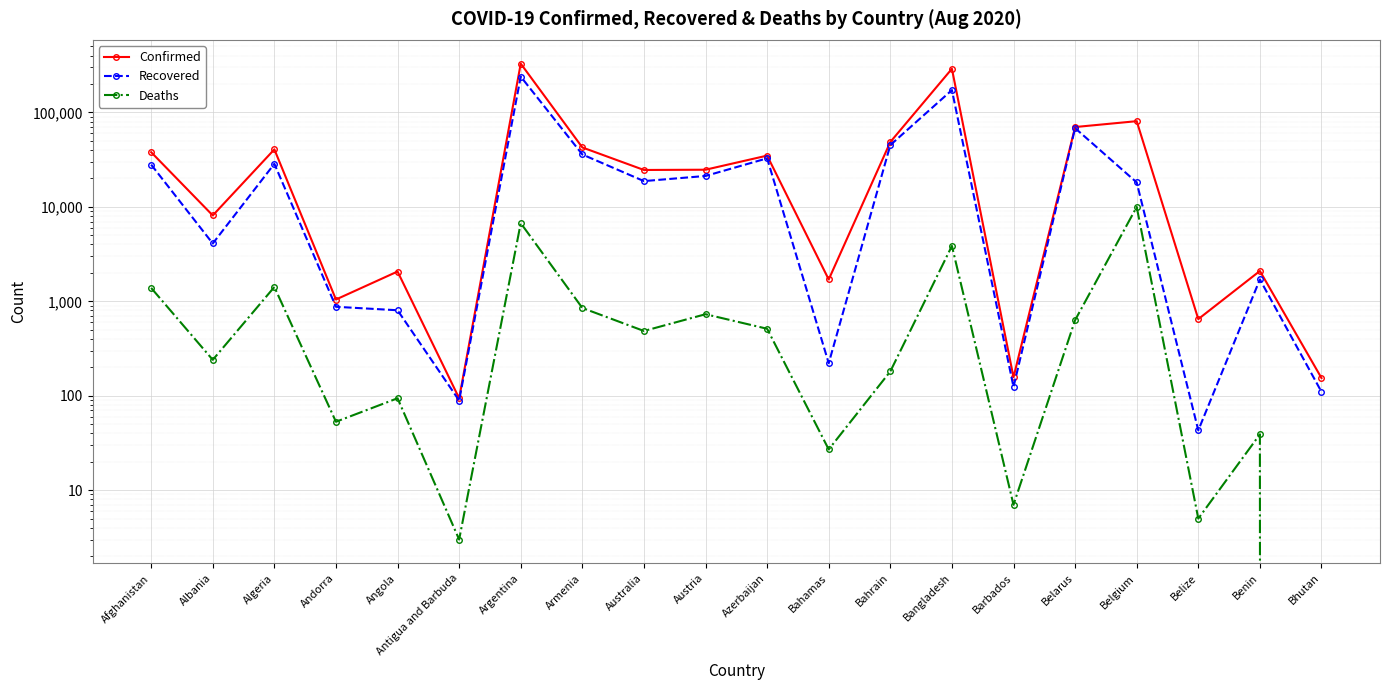

Which series has the largest total across all categories?

Confirmed